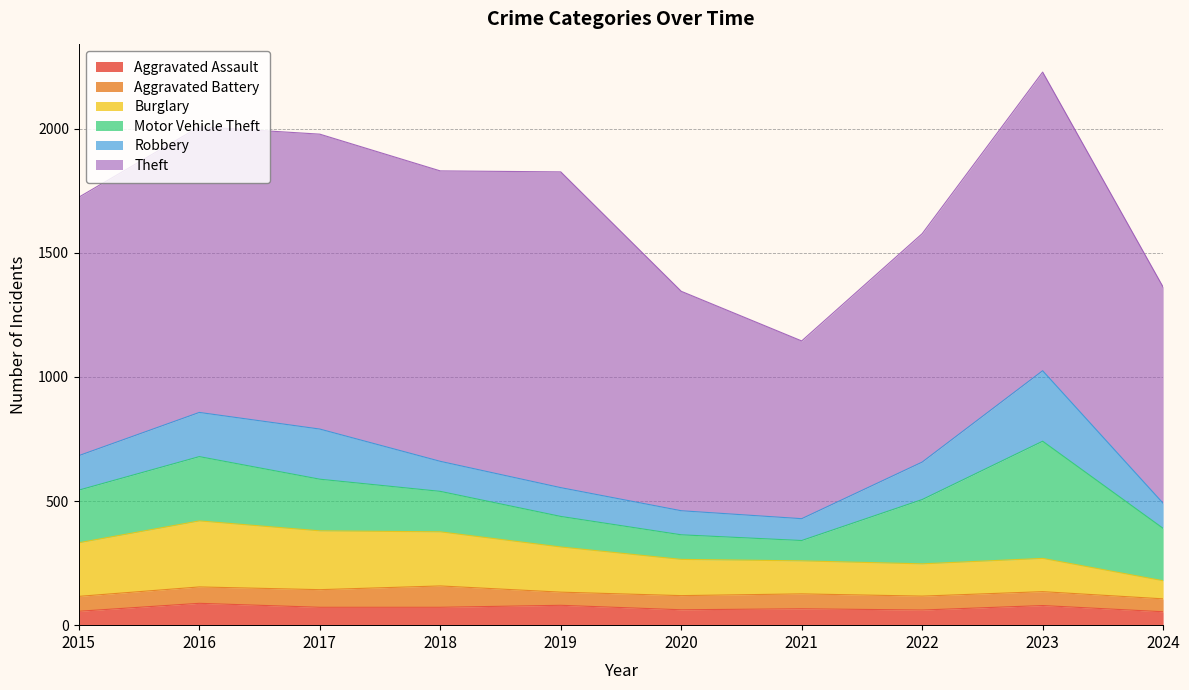

In Aggravated Battery, how many points are lower than both neighbors (excluding endpoints)?

1